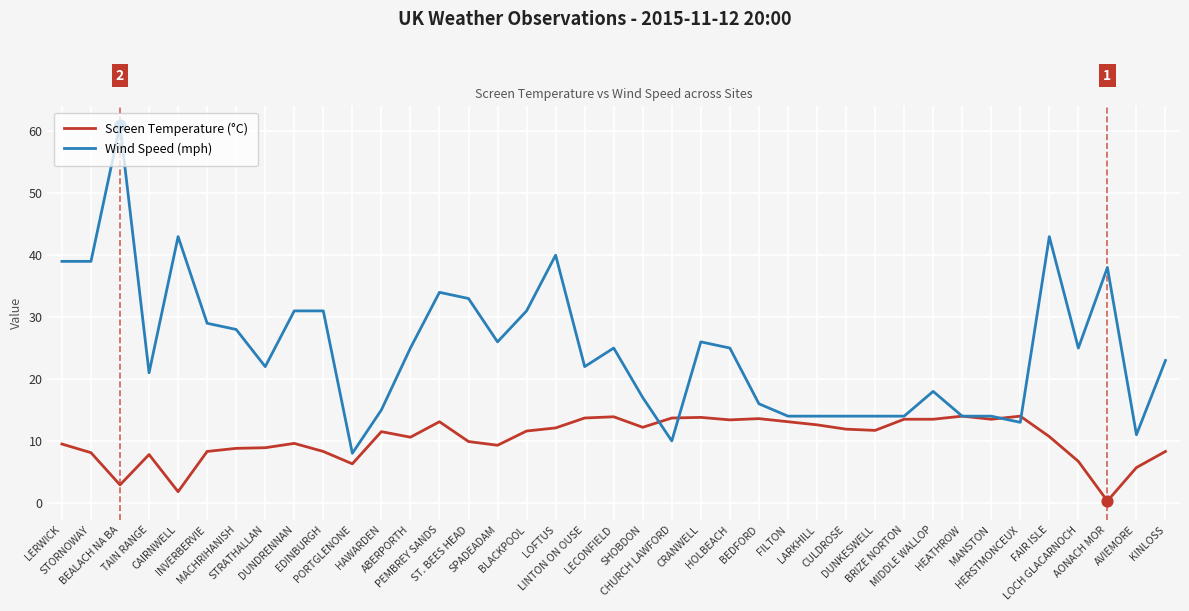

Is the value of Wind Speed (mph) at AVIEMORE greater than the value of Screen Temperature (°C) at BEALACH NA BA?

Yes